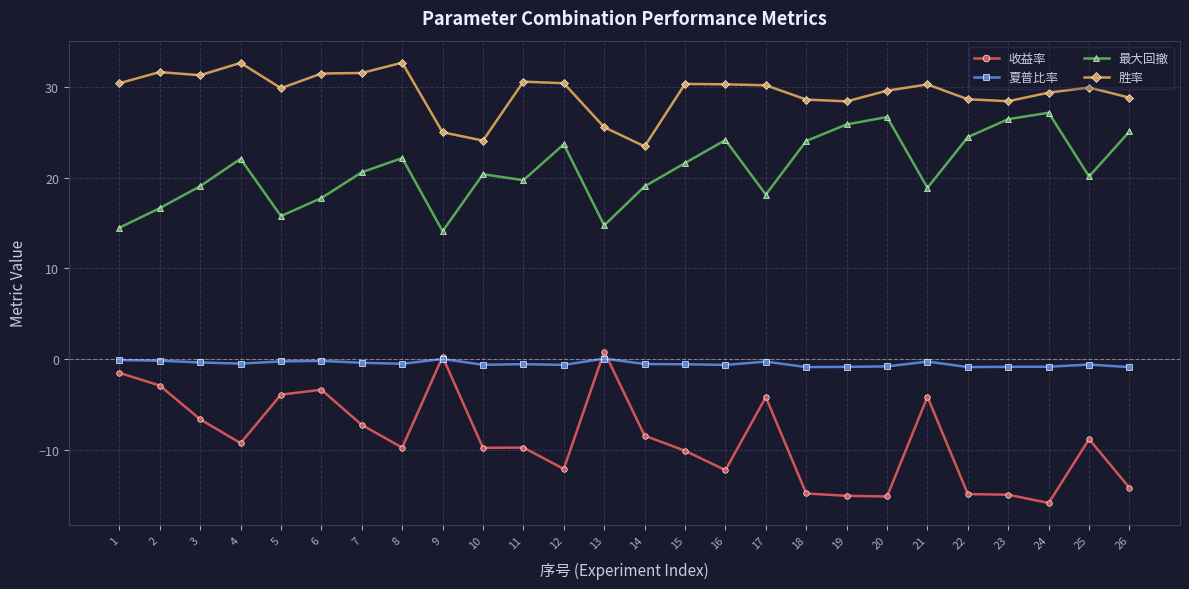

What is the difference between the maximum and minimum values in the 最大回撤 series?

13.1